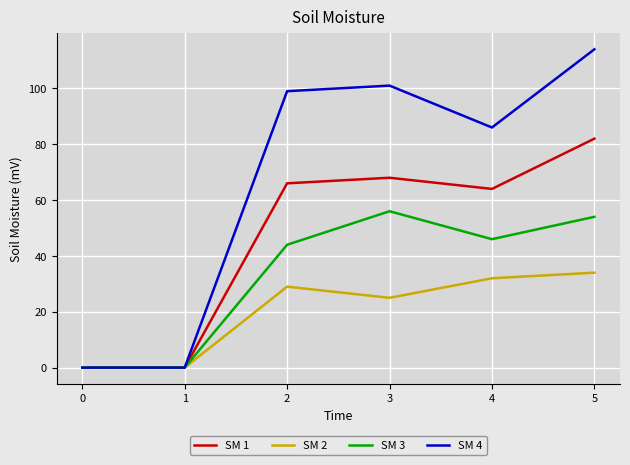

Reading right to left, transcribe all the data shown in this chart.

SM 1: 82	64	68	66	0	0
SM 2: 34	32	25	29	0	0
SM 3: 54	46	56	44	0	0
SM 4: 114	86	101	99	0	0